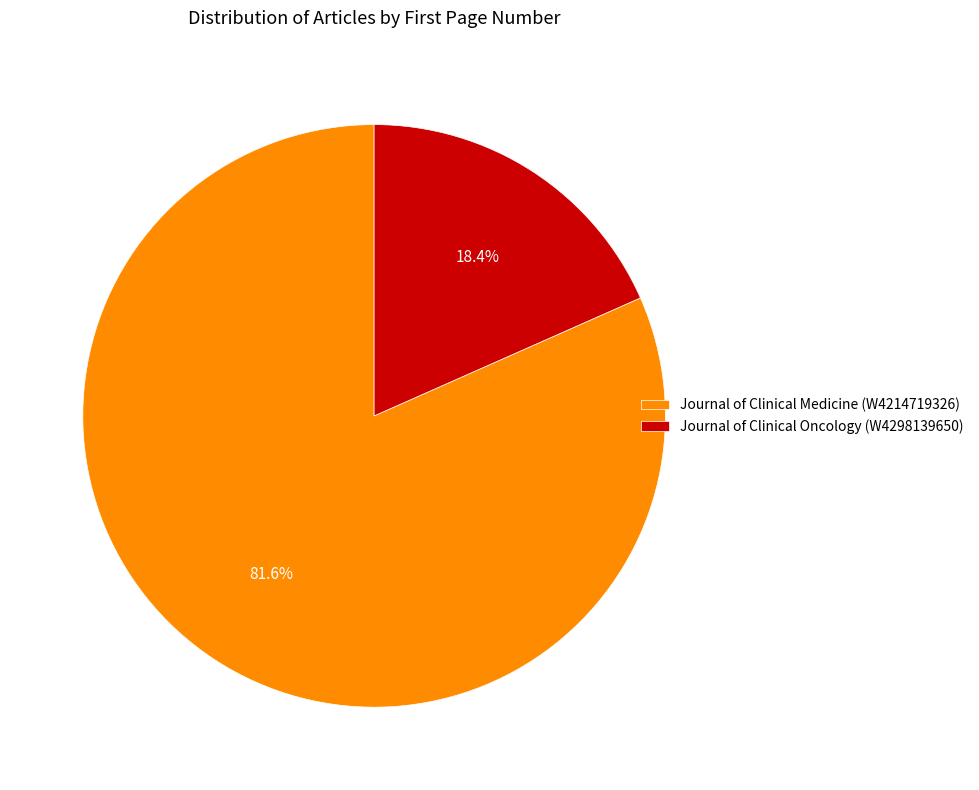

Between Journal of Clinical Medicine (W4214719326) and Journal of Clinical Oncology (W4298139650), which is larger?

Journal of Clinical Medicine (W4214719326)